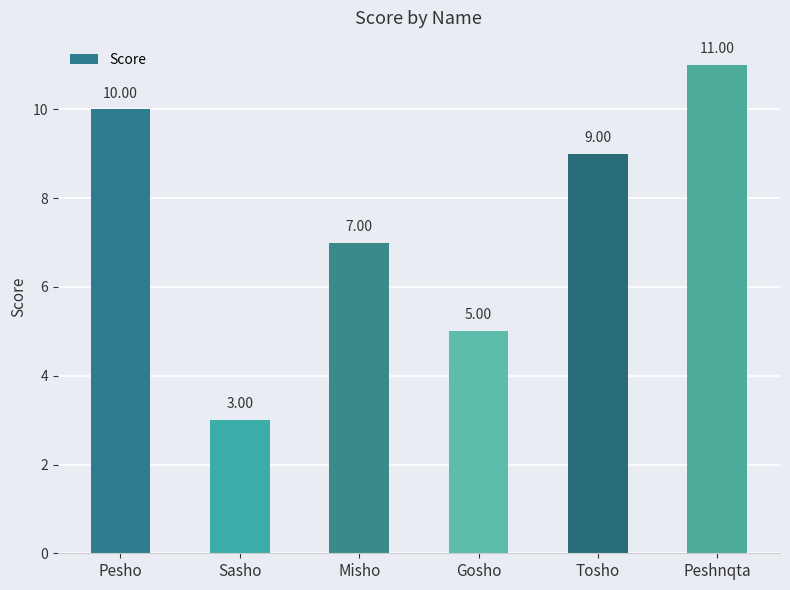

What is the sum of the values at Pesho and Sasho?

13